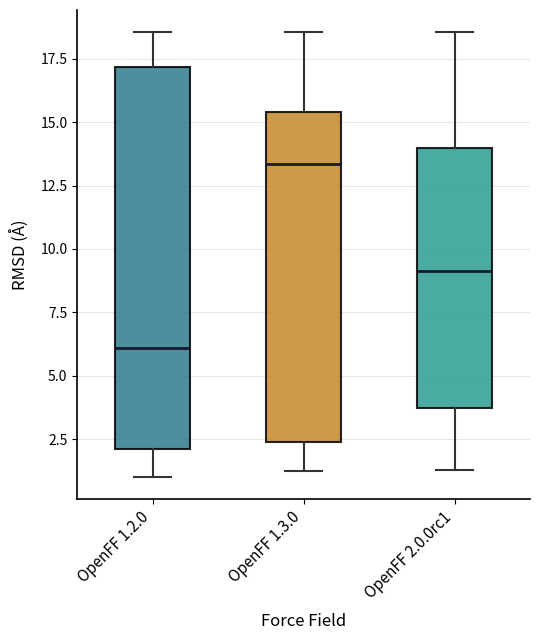

Which box's median line is the highest?

OpenFF 1.3.0